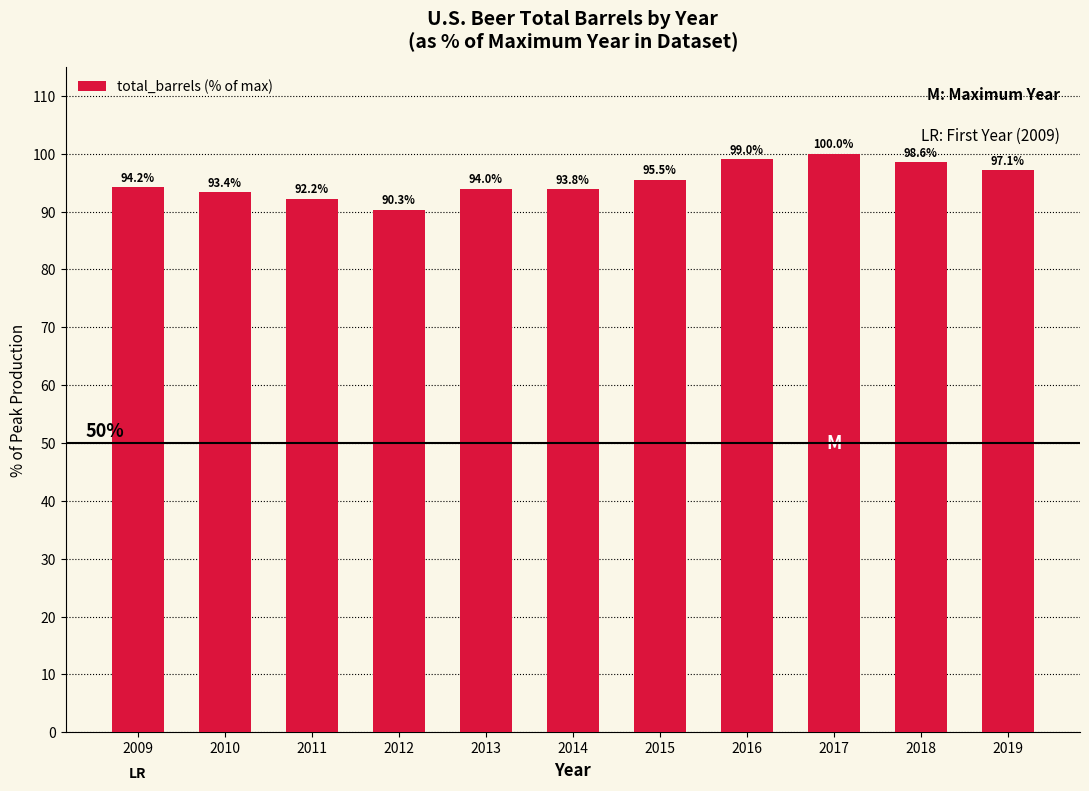

Which label corresponds to the smallest value in the chart?

2012